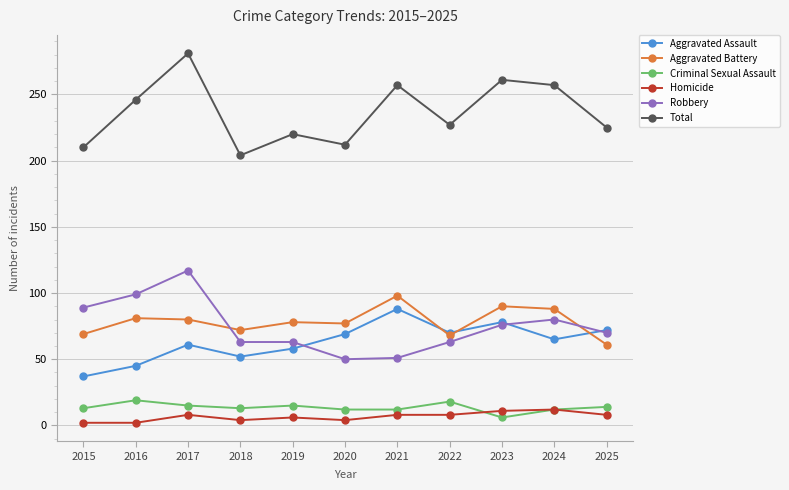

What are all the series names shown in the legend?

Aggravated Assault, Aggravated Battery, Criminal Sexual Assault, Homicide, Robbery, Total